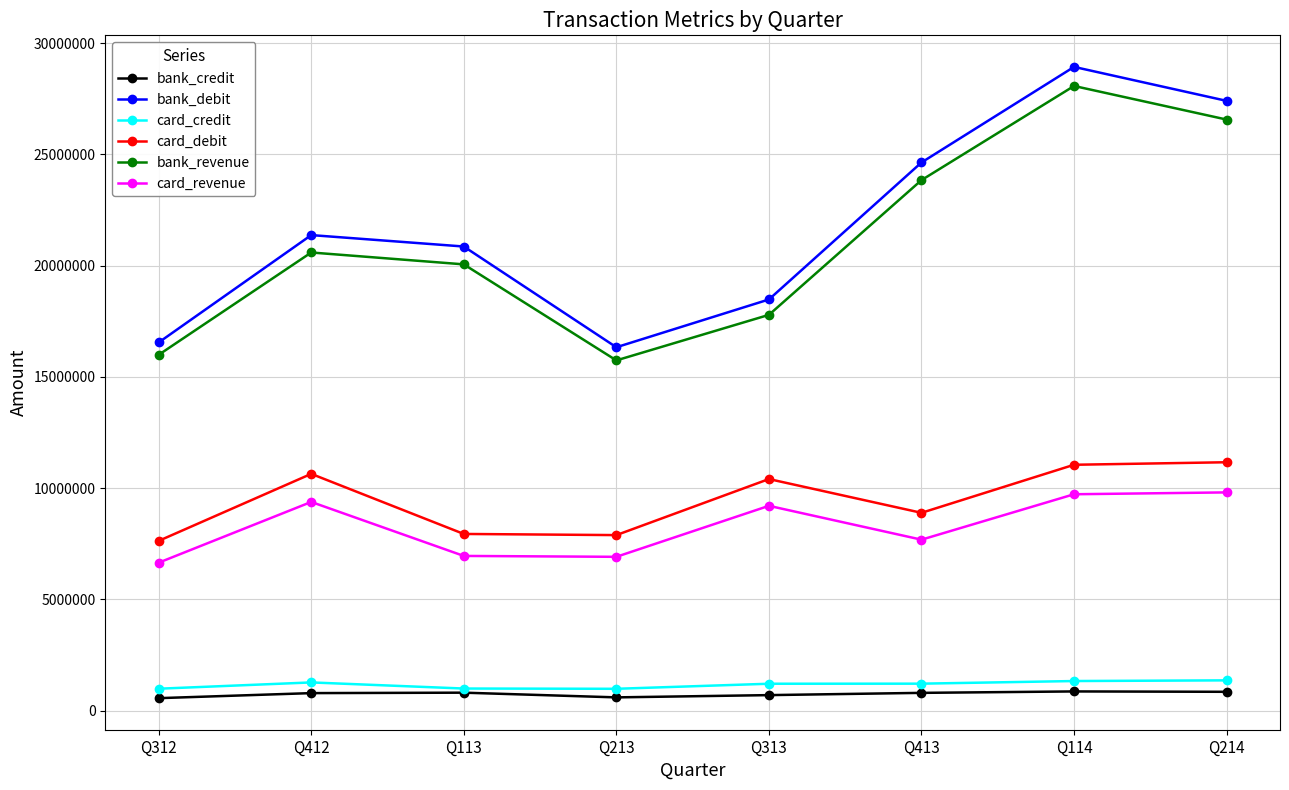

What is the label of the 4th point from the right?

Q313